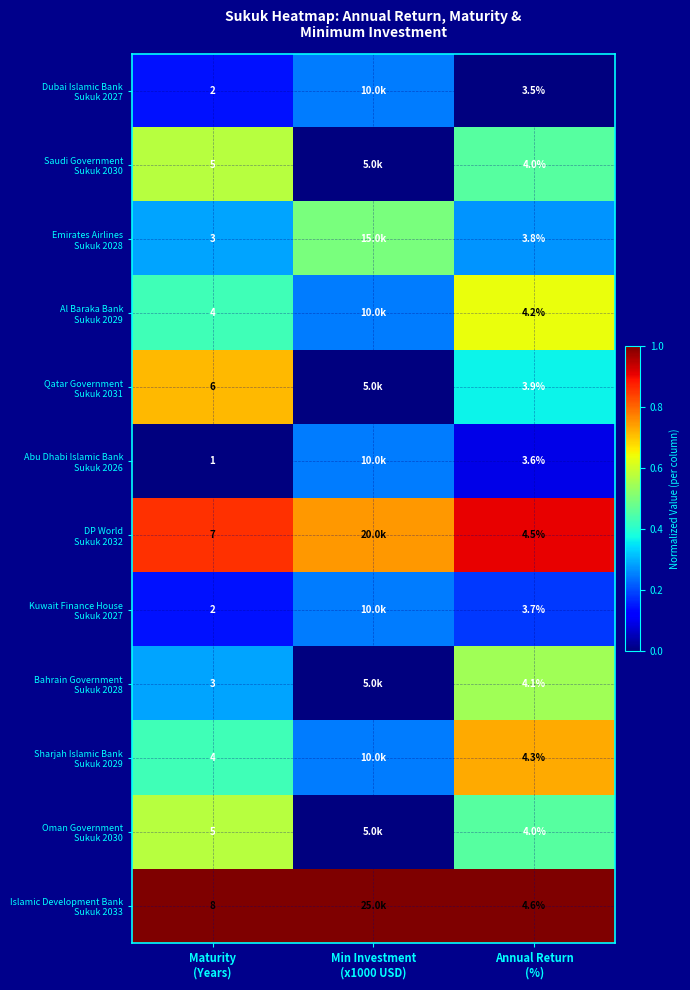

True or false: DP World Sukuk 2032 has a value of 0.4 at Annual Return (%).

False